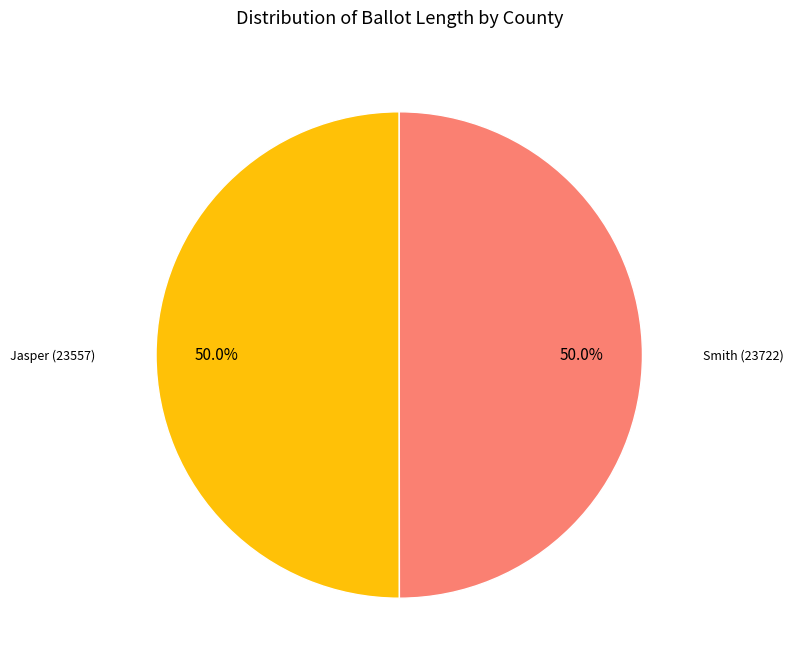

How many segments does this pie chart have?

2